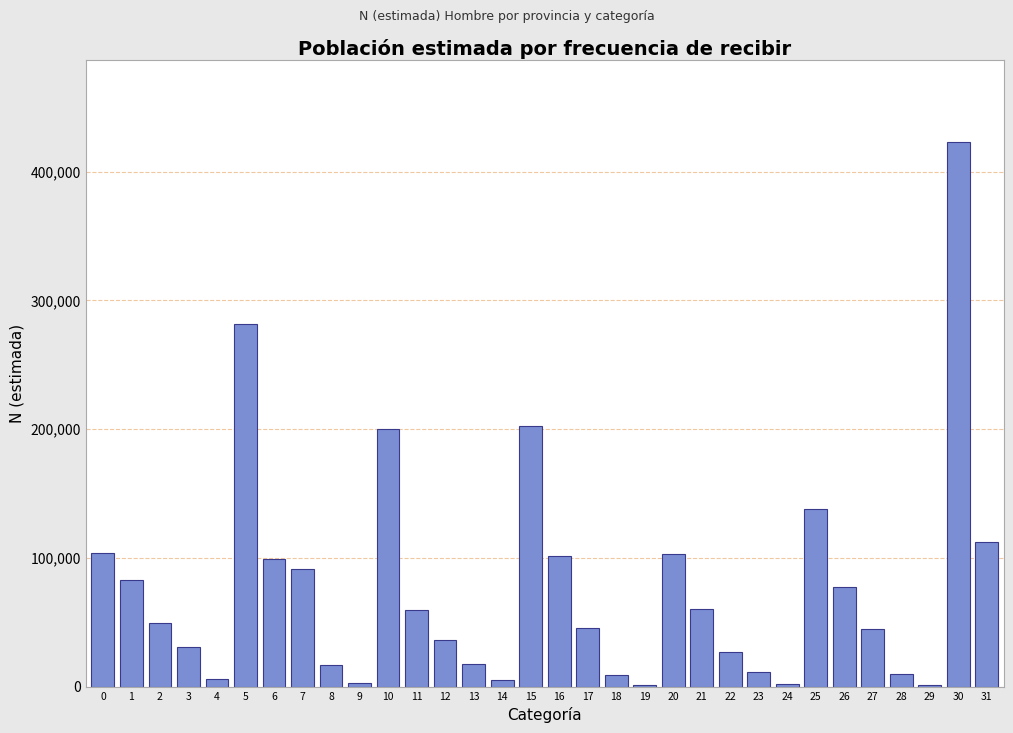

The value at 0 is 39840. True or false?

False